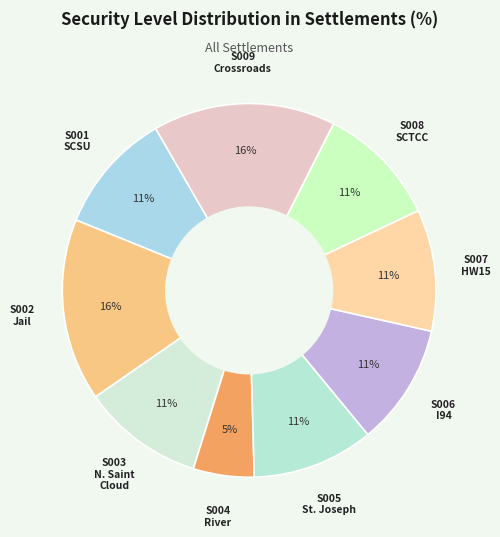

How many segments does this pie chart have?

9